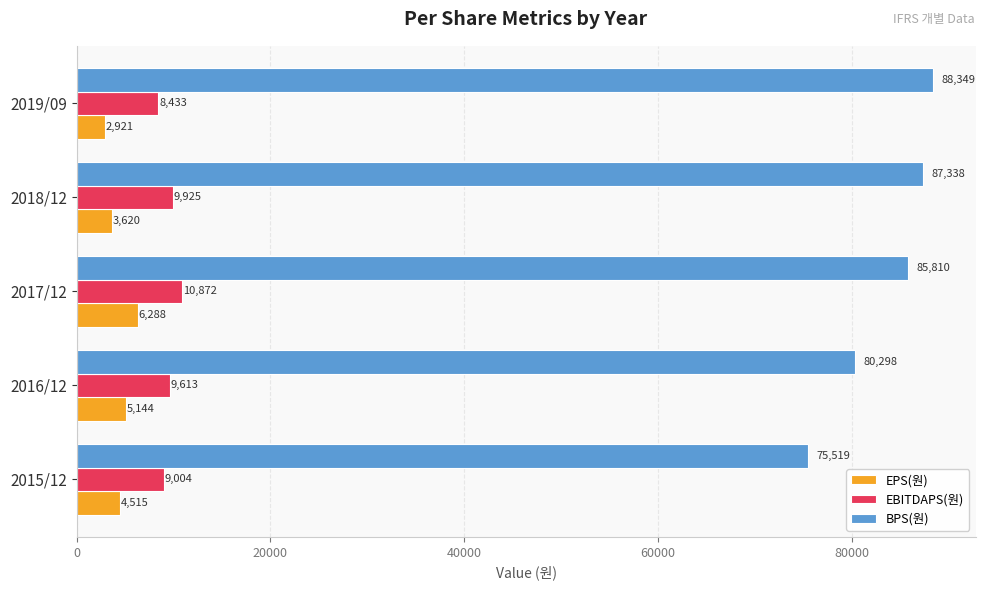

What is the average value of the EPS(원) series?

4498